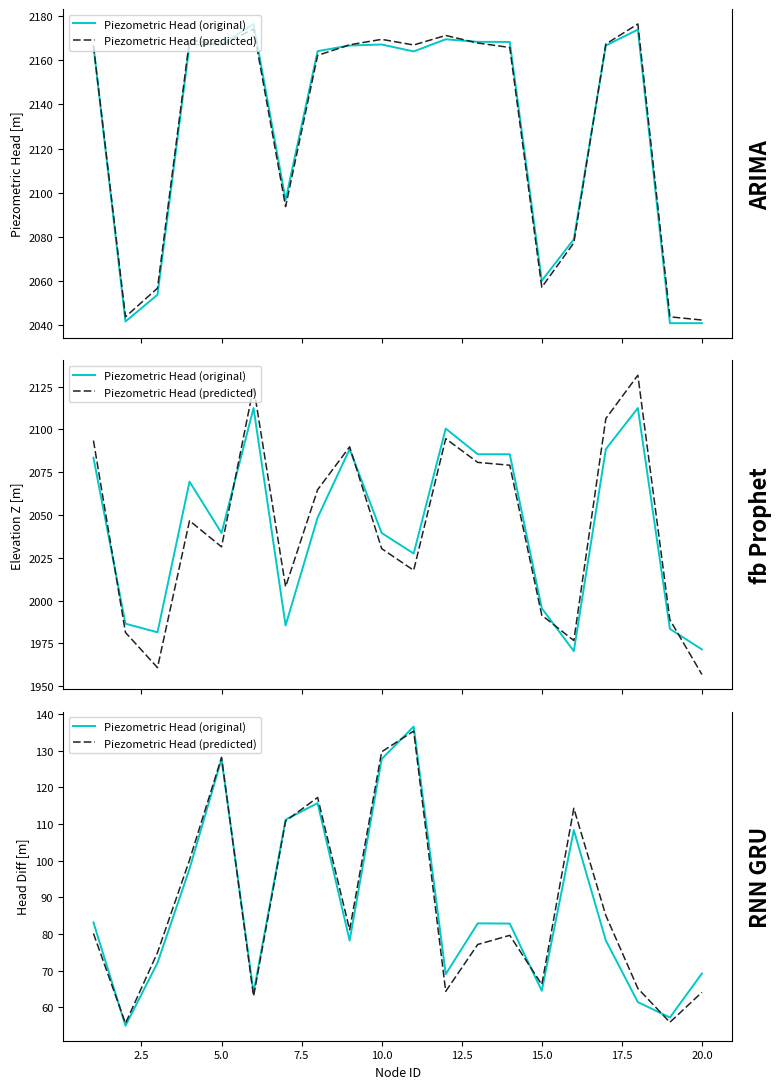

Rank the series at 20.0 from highest to lowest value.

Piezometric Head (predicted), Piezometric Head (original)